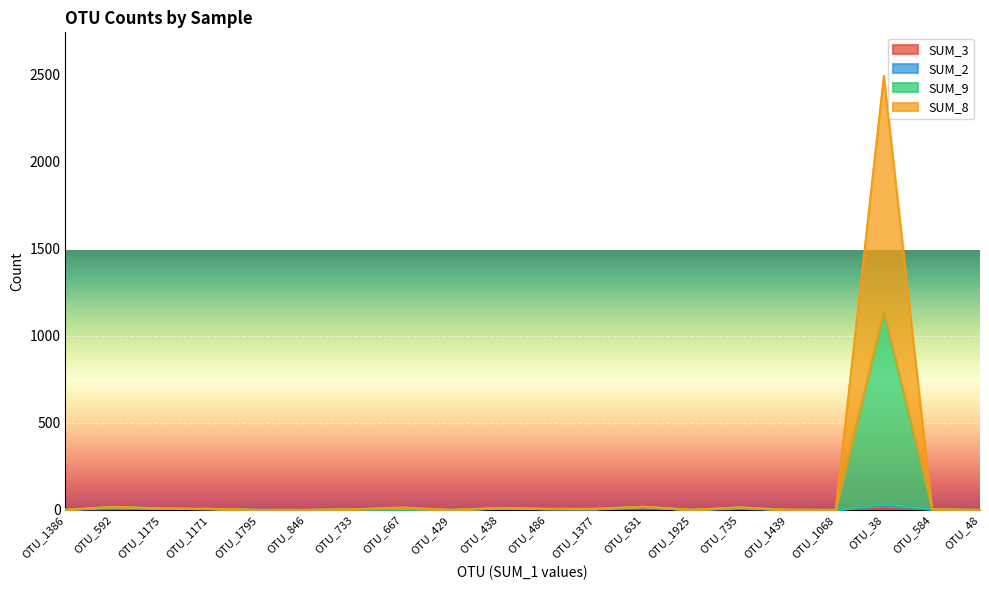

At which category is the sum across all series the highest?

OTU_38